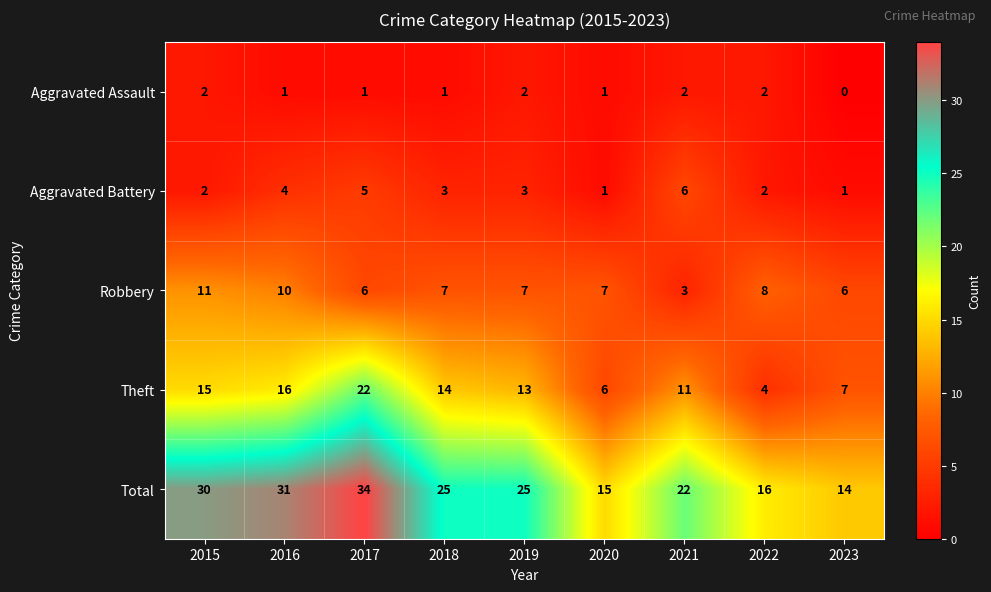

Which series has the largest total across all categories?

Total